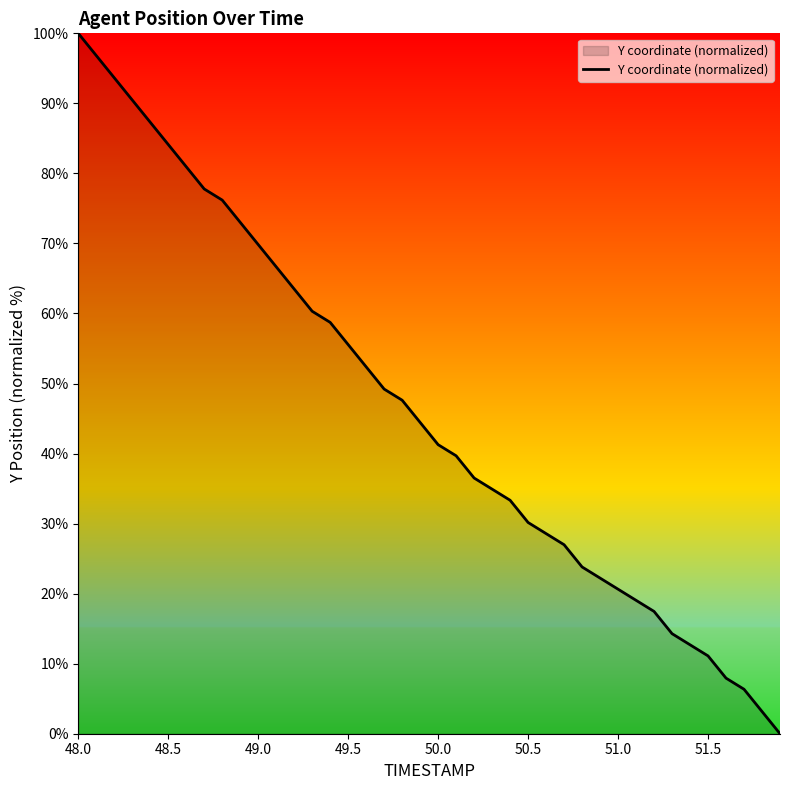

How many values are below 44?

20